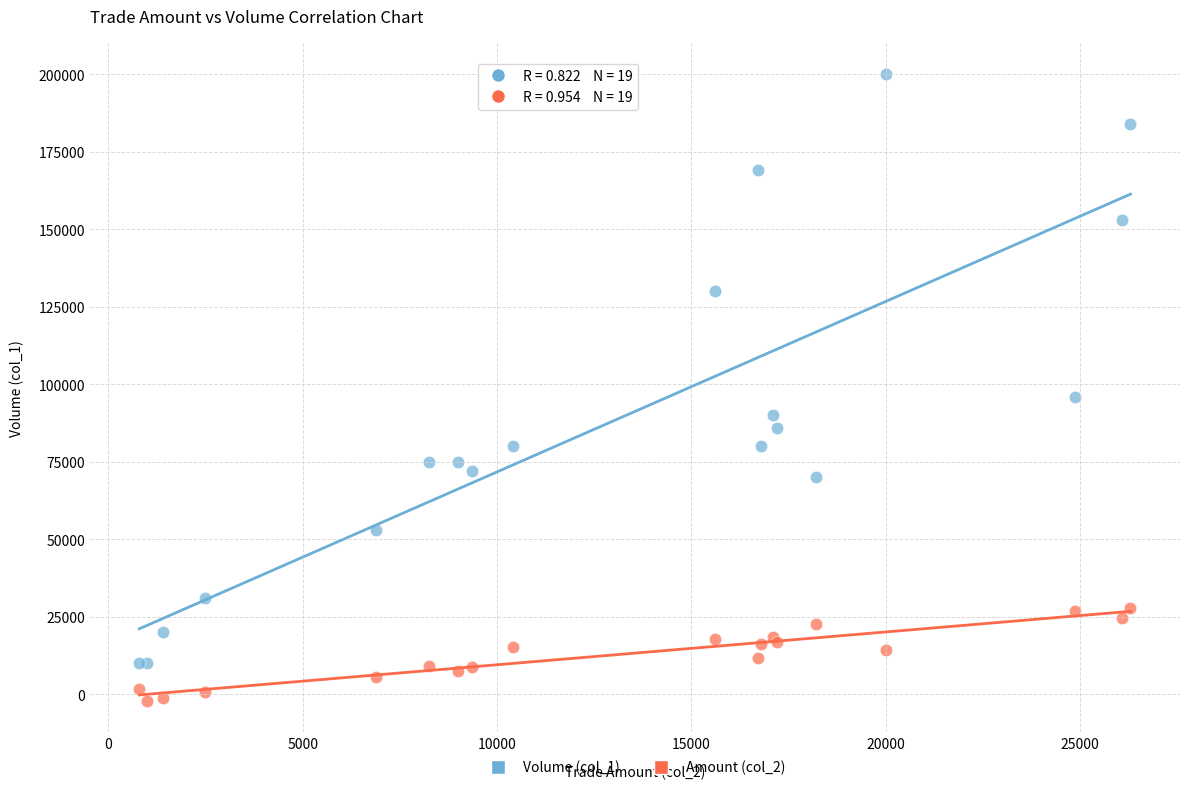

Which series has the largest Y range (max minus min)?

Volume (col_1)